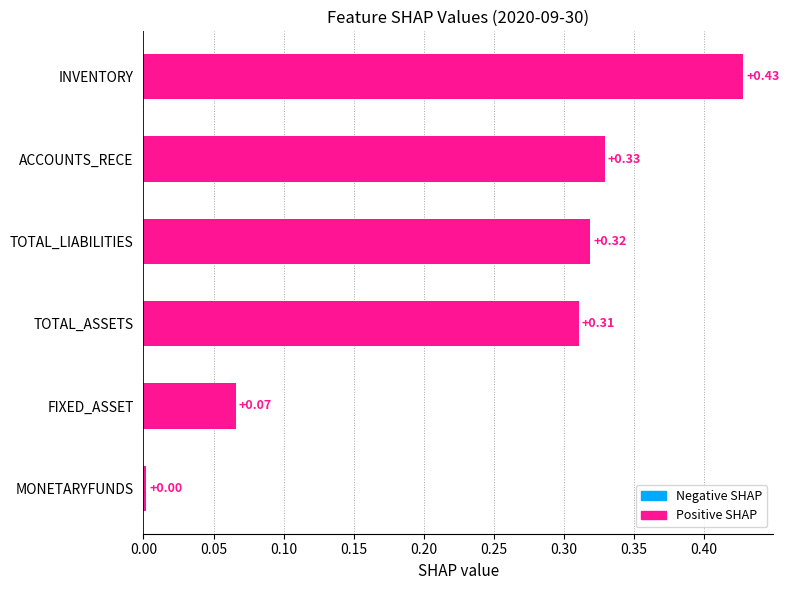

Does the chart contain stacked bars?

No